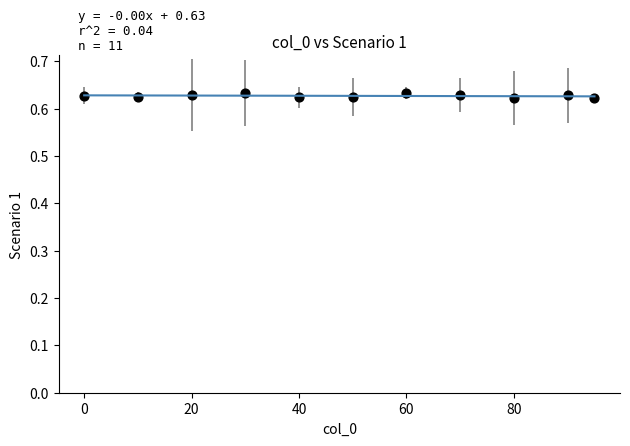

What is the range of X values (max minus min)?

95.0